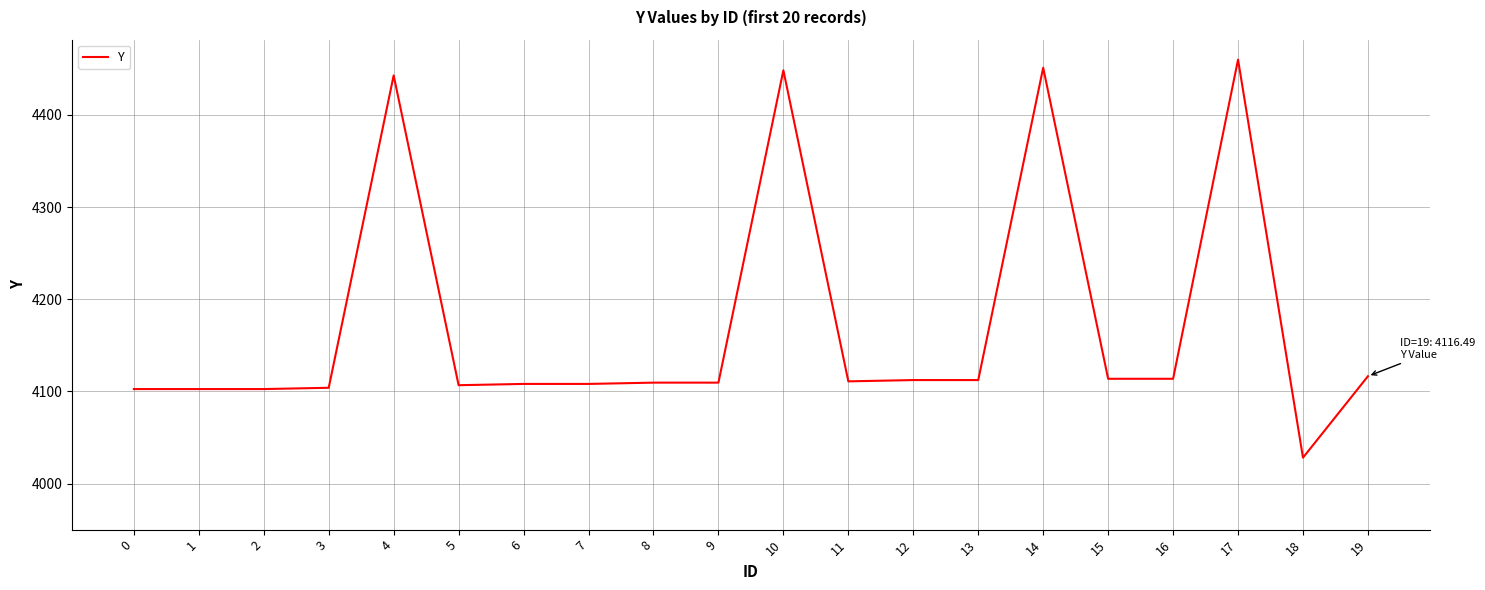

How many distinct data groups are displayed?

1